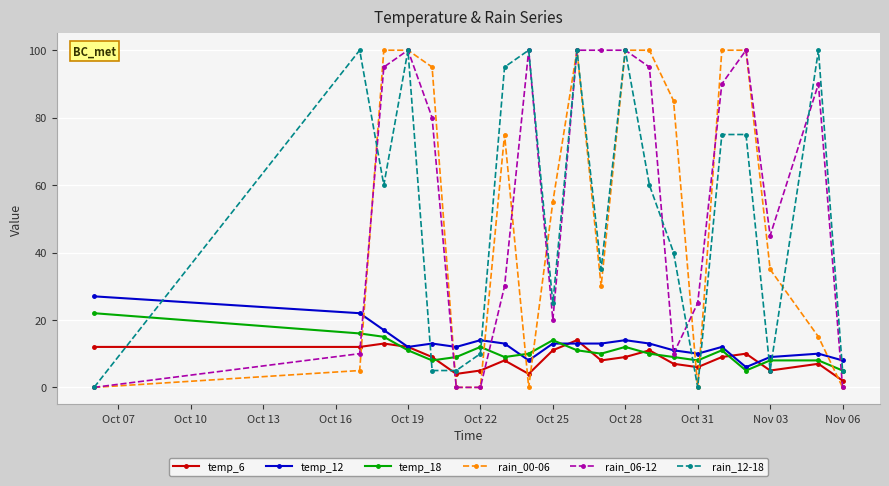

What is the value of the rain_00-06 point at the 14th from the left?

100